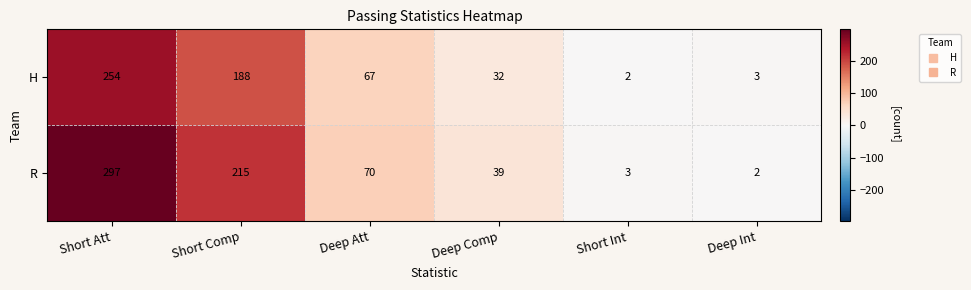

True or false: R has a value of 2 at Deep Int.

True